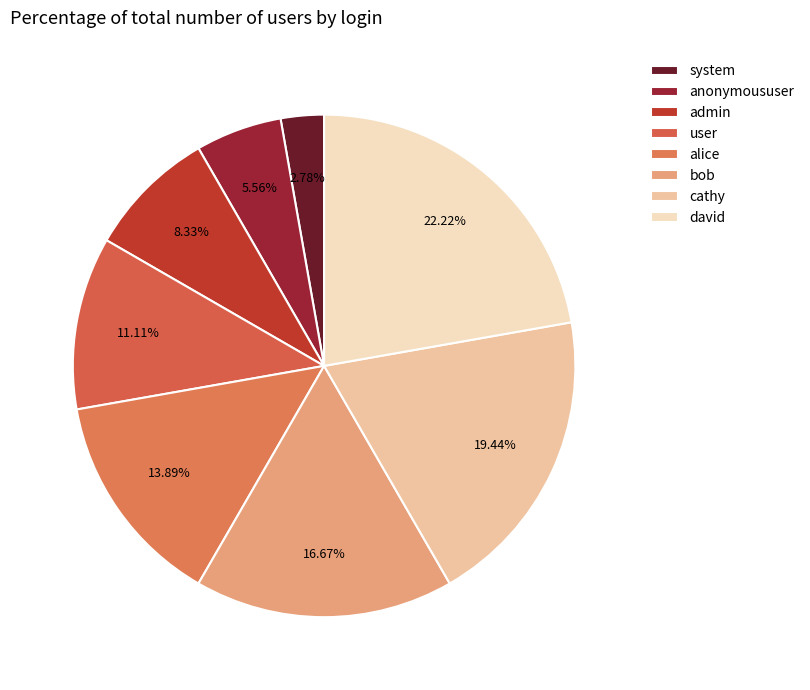

To the nearest percent, what is the combined percentage of user and system?

14%